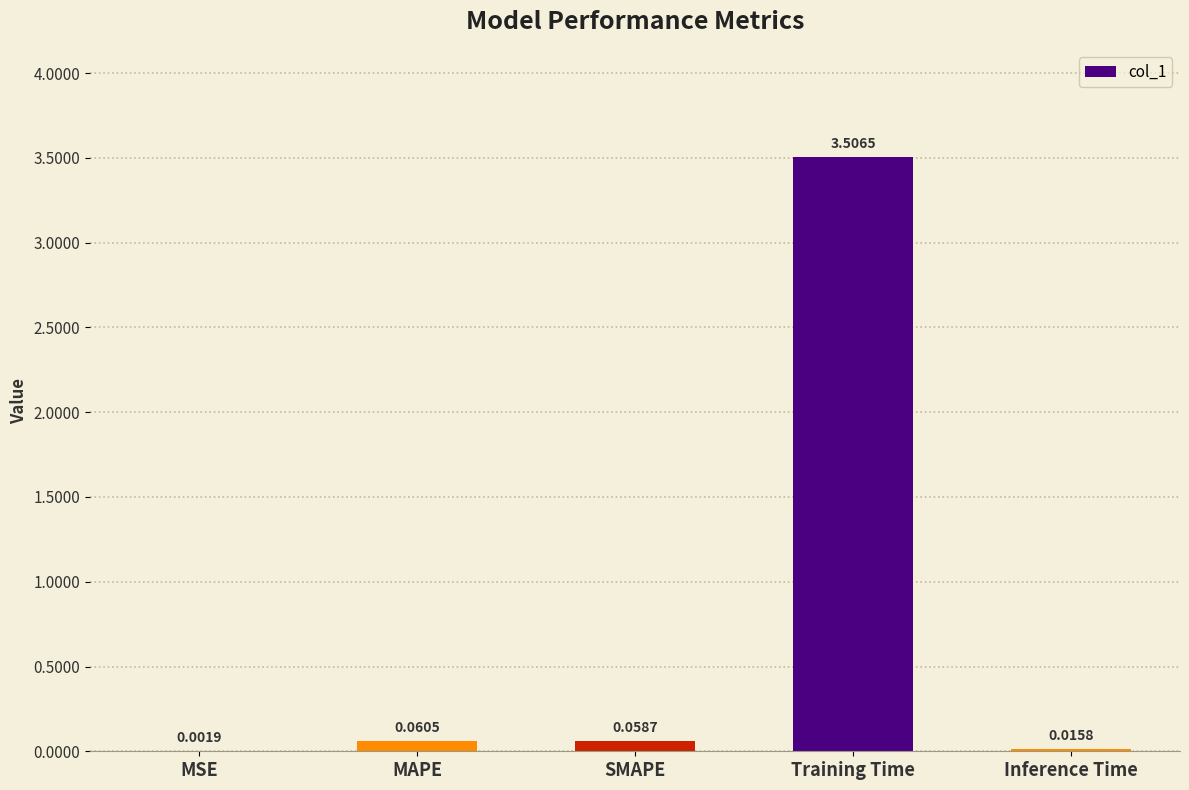

Is it true that the value at Training Time is 1.8?

False